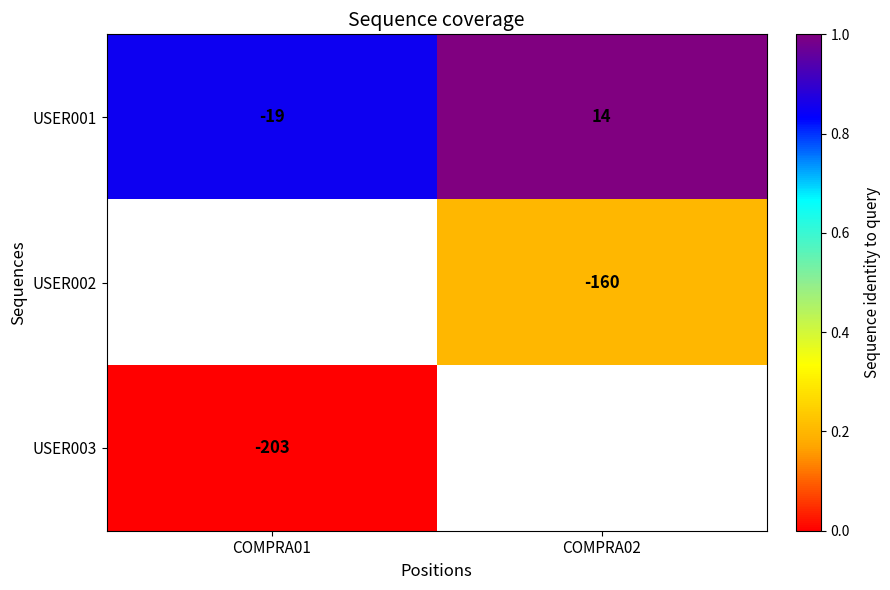

What is the minimum value for USER001?

-19